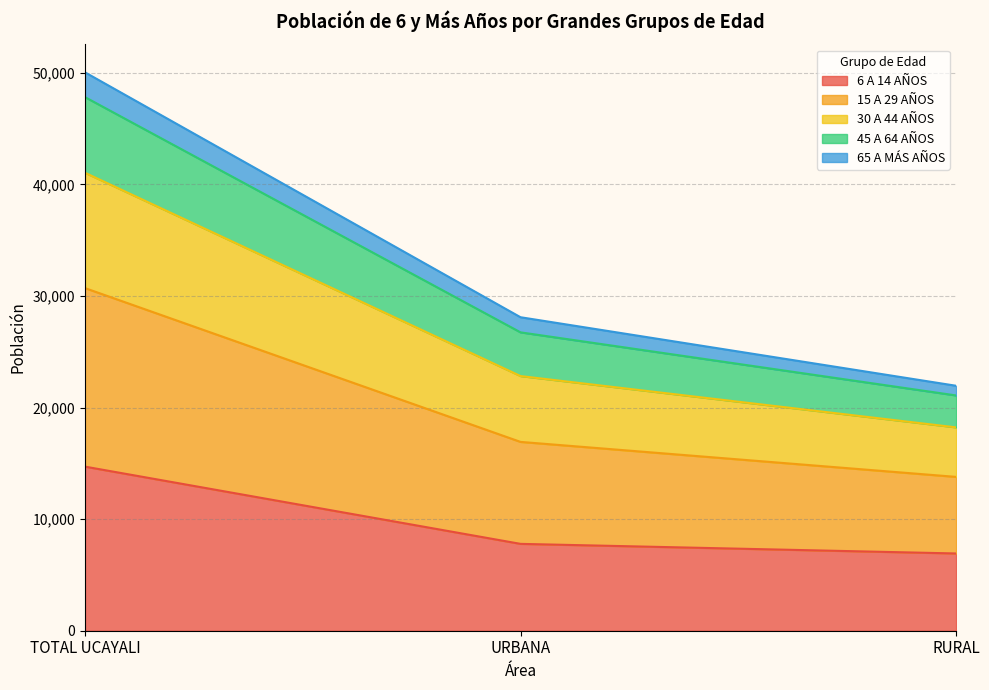

What is the minimum value for 6 A 14 AÑOS?

6923